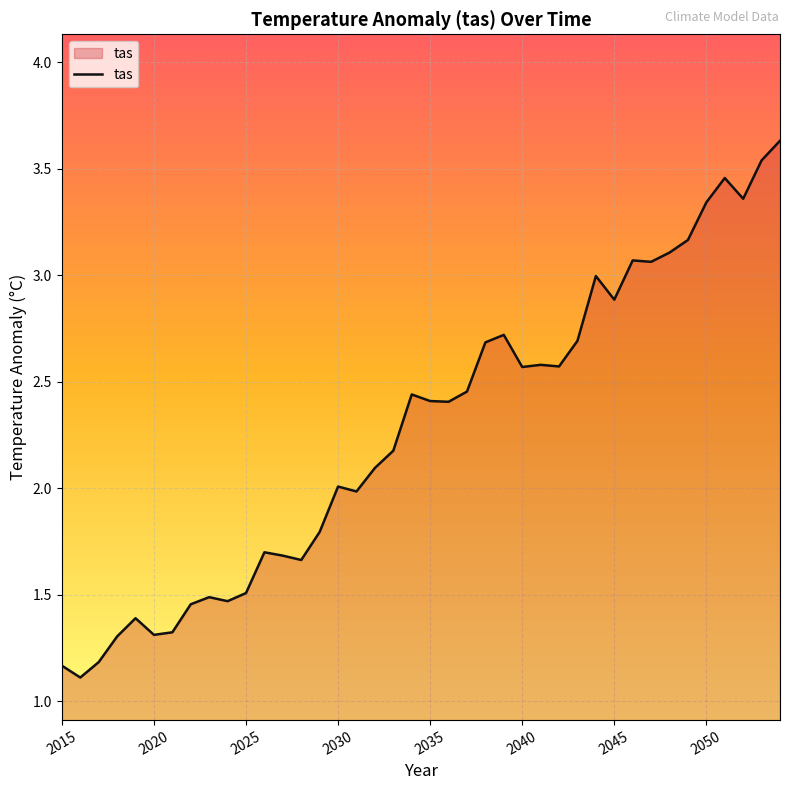

What is the smallest value displayed?

1.1